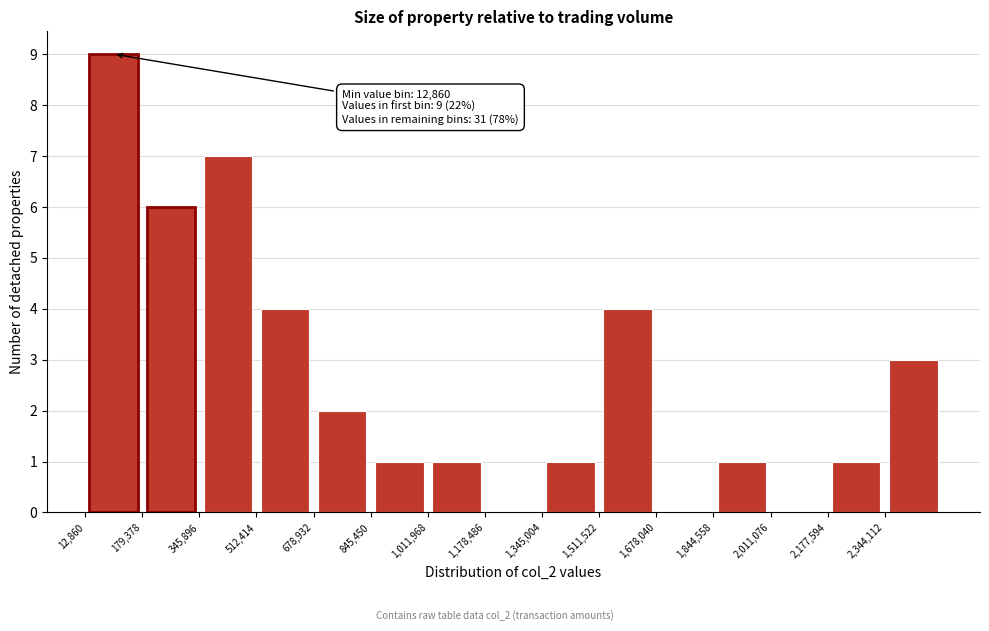

Over which range of the x-axis is the bar tallest?

20000 to 180000